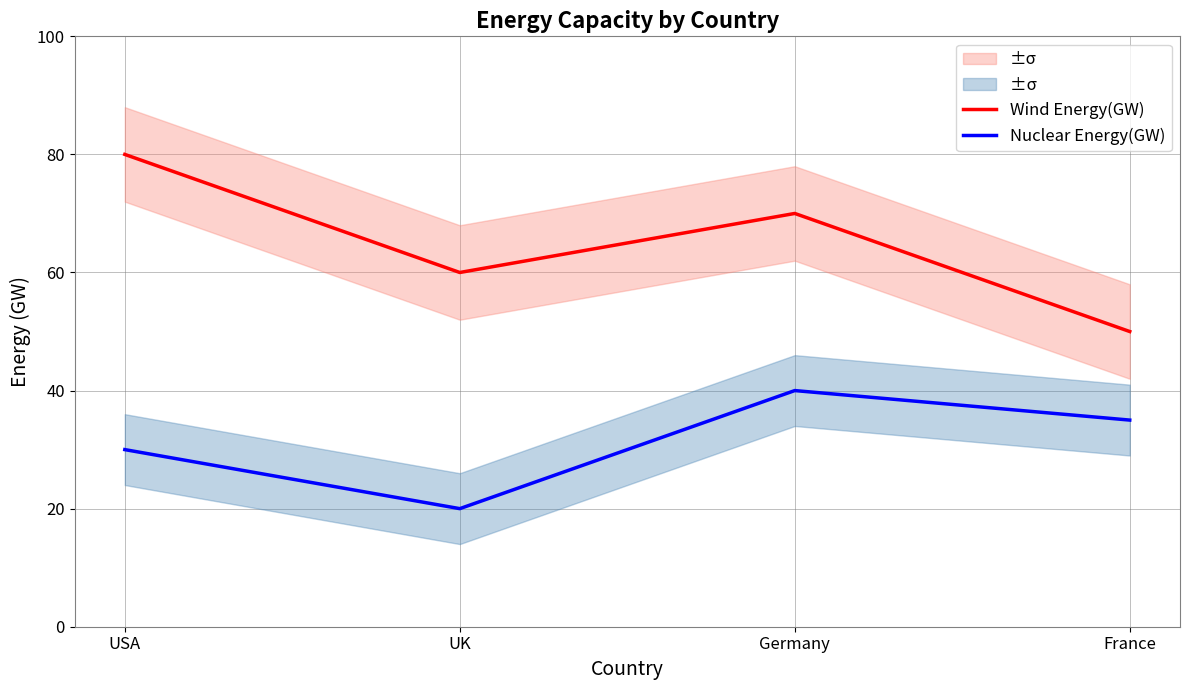

What is the spread (max minus min) of values at UK?

40